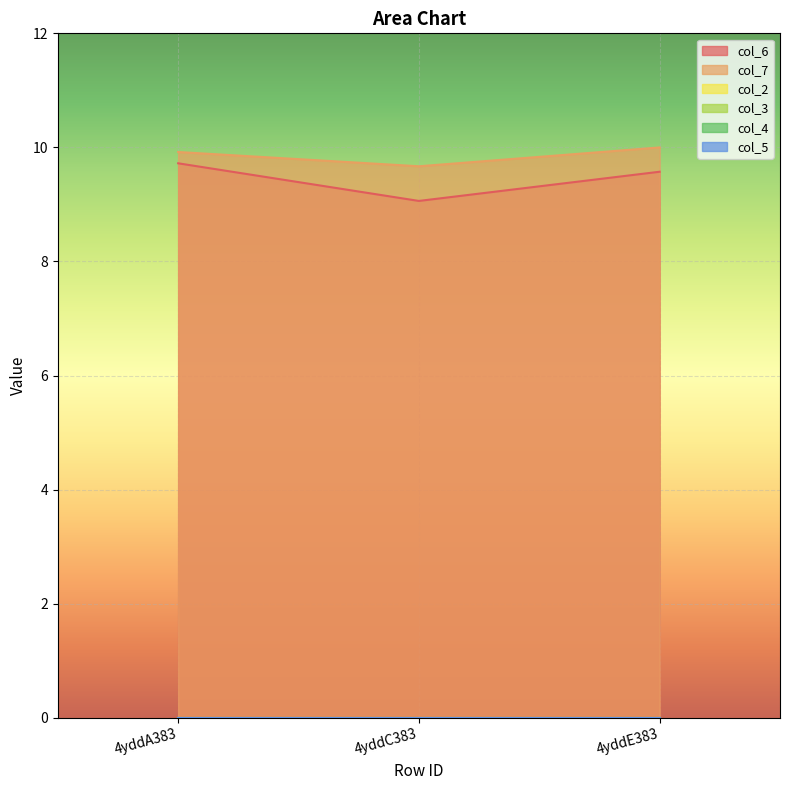

What is the total value across all series at 4yddC383?

18.7